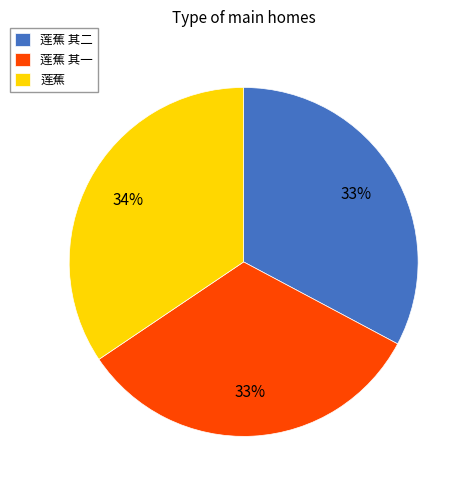

How many slices are in this pie chart?

3